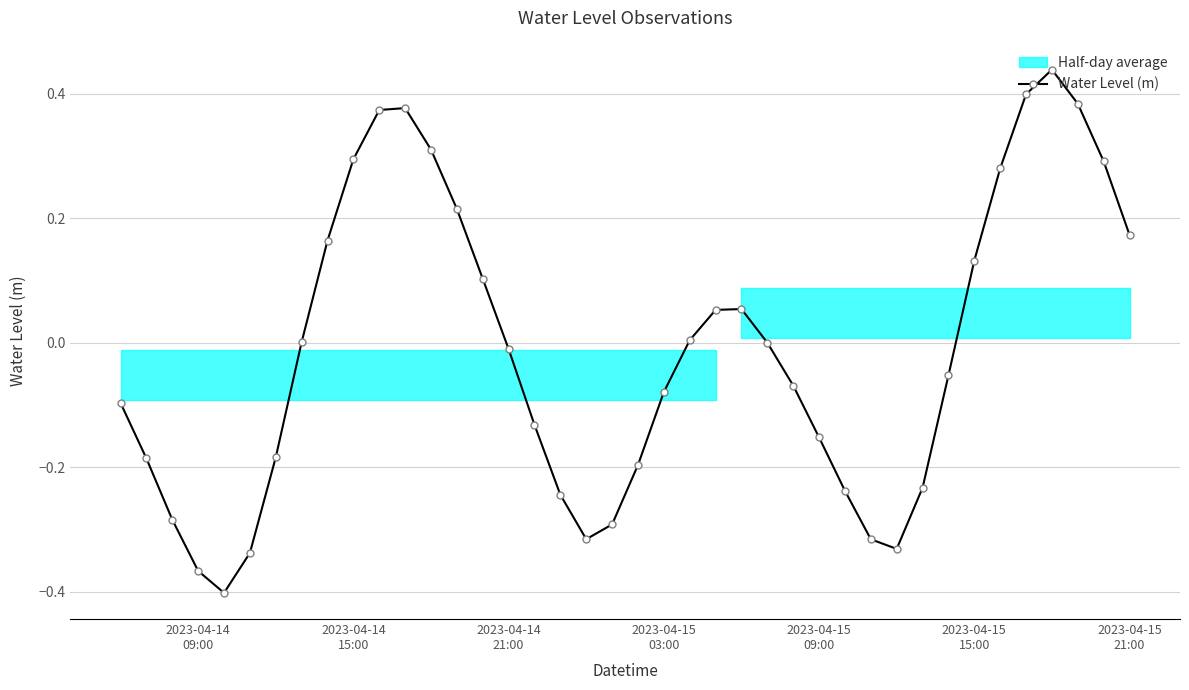

What is the difference between the maximum and minimum values?

0.8